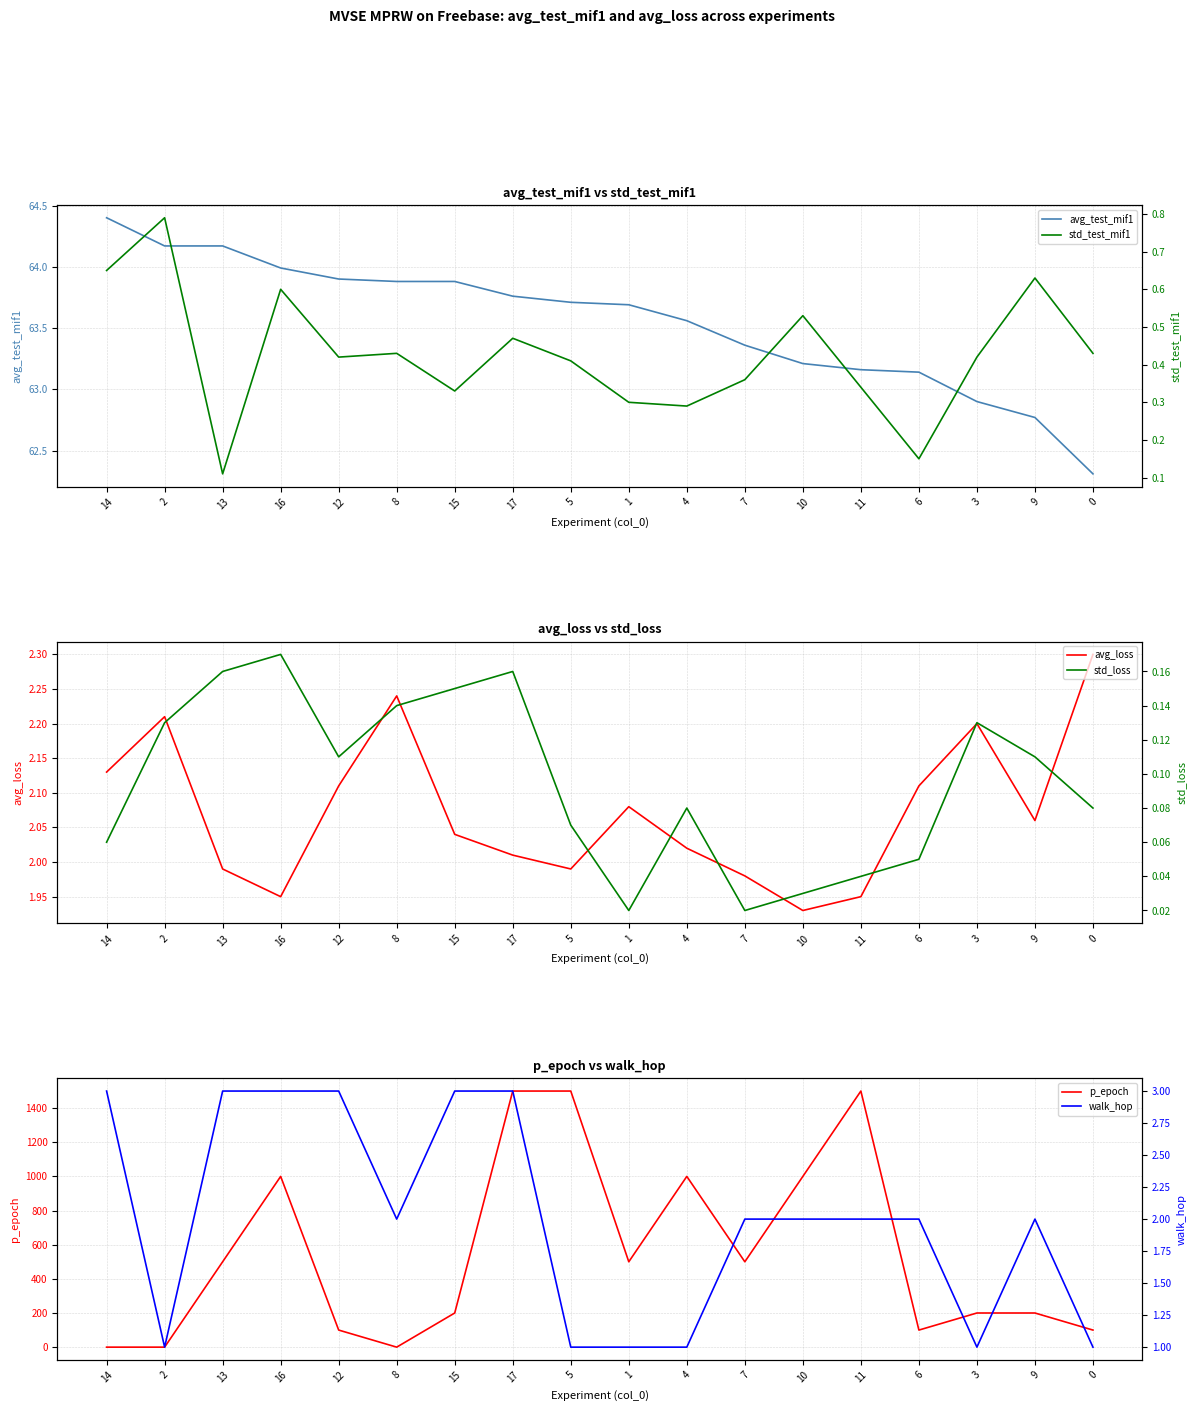

What is the sum of the p_epoch values at 12 and 13?

600